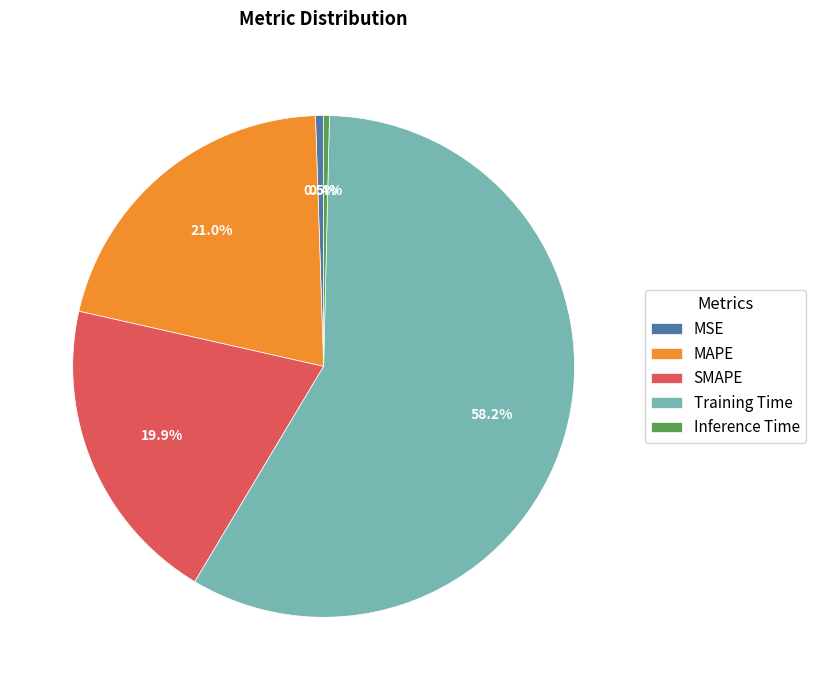

To the nearest percent, what is the average slice percentage?

20%